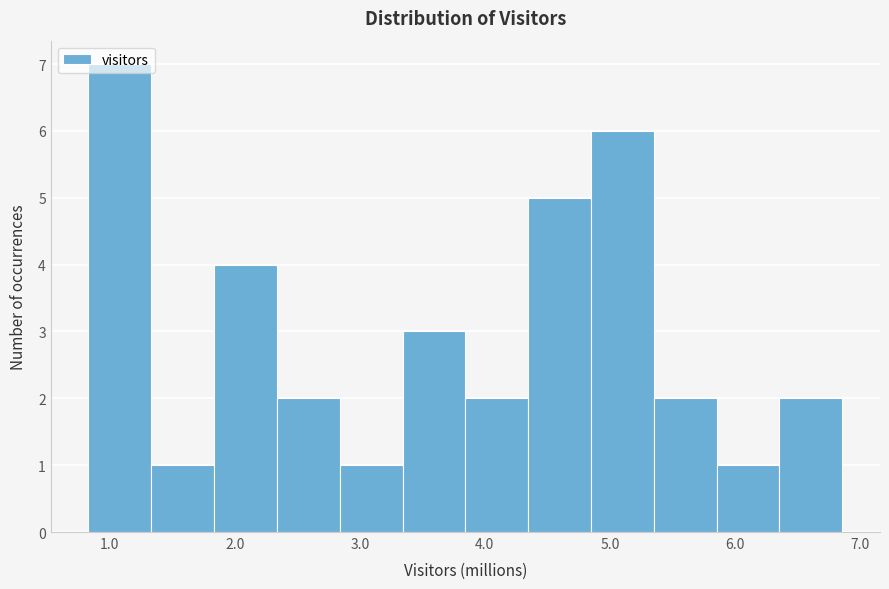

What is the height of the bar covering 2.8 to 3.3 on the x-axis? Neither the bar edges nor the heights are printed on the chart, so give them approximately, as read against the axes.

1